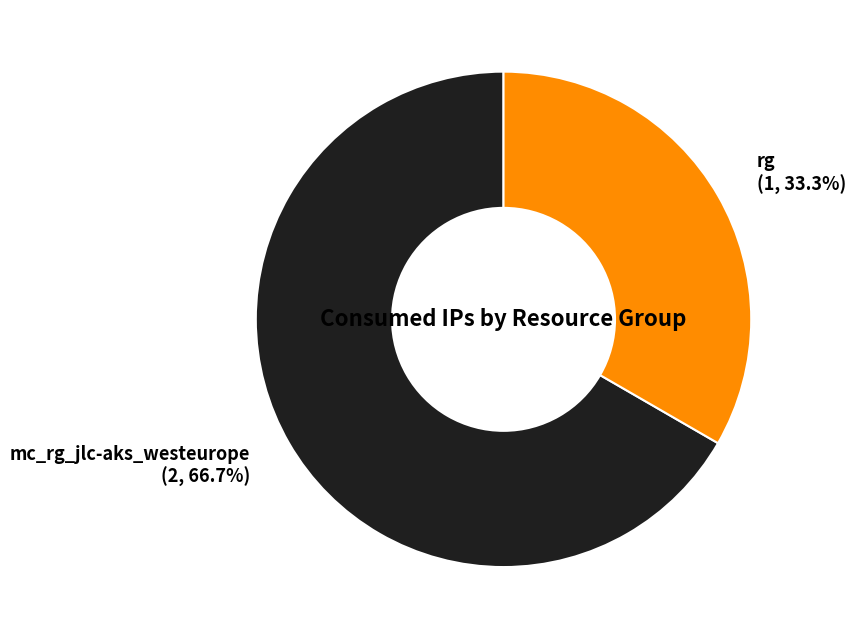

To the nearest percent, what is the combined percentage of rg and mc_rg_jlc-aks_westeurope?

100%